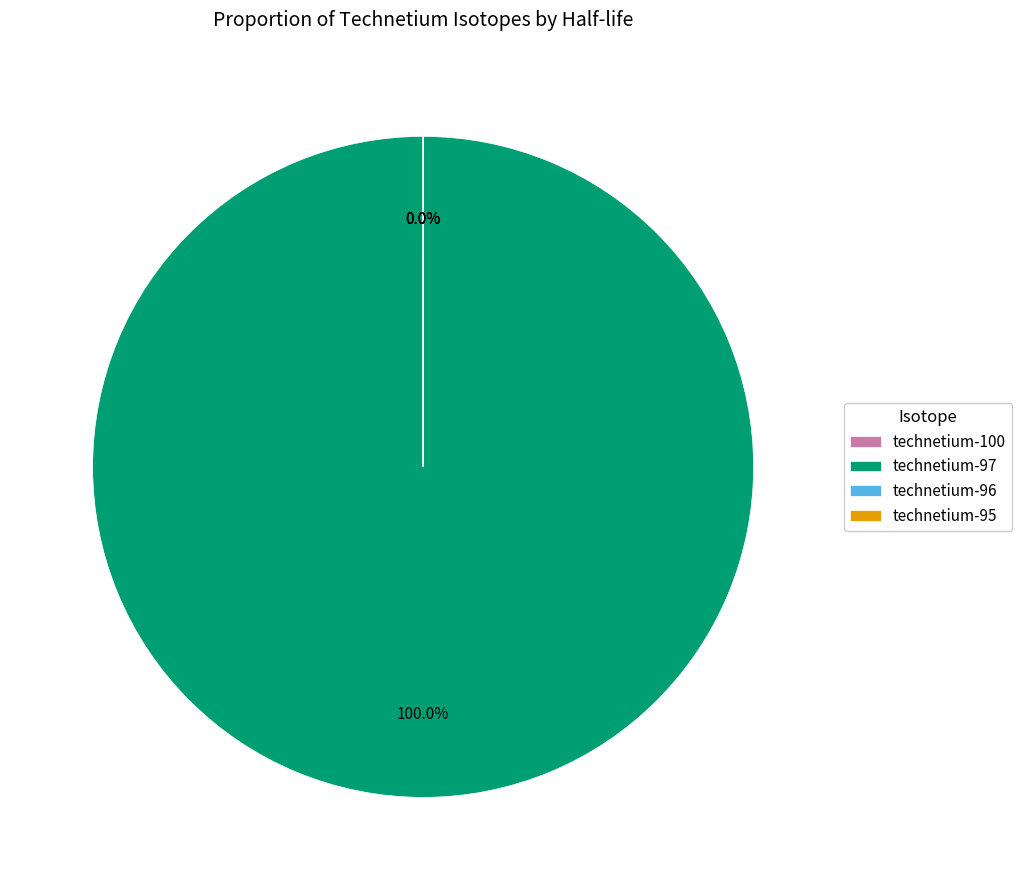

Which slice is the largest?

technetium-97